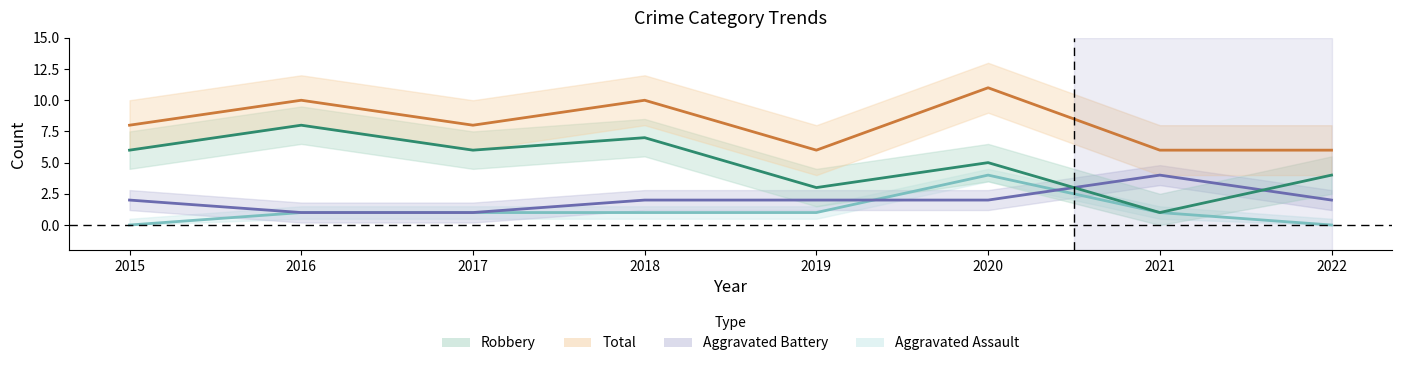

Which series ends up on top after the final intersection of Aggravated Battery and Aggravated Assault?

Aggravated Battery